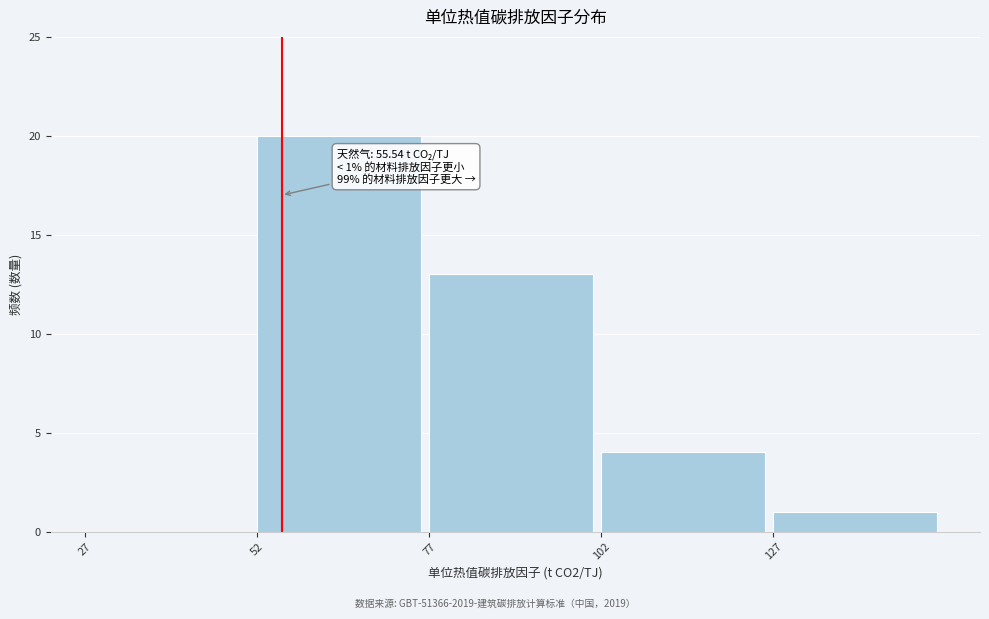

Which range on the x-axis has the tallest bar?

52 to 77